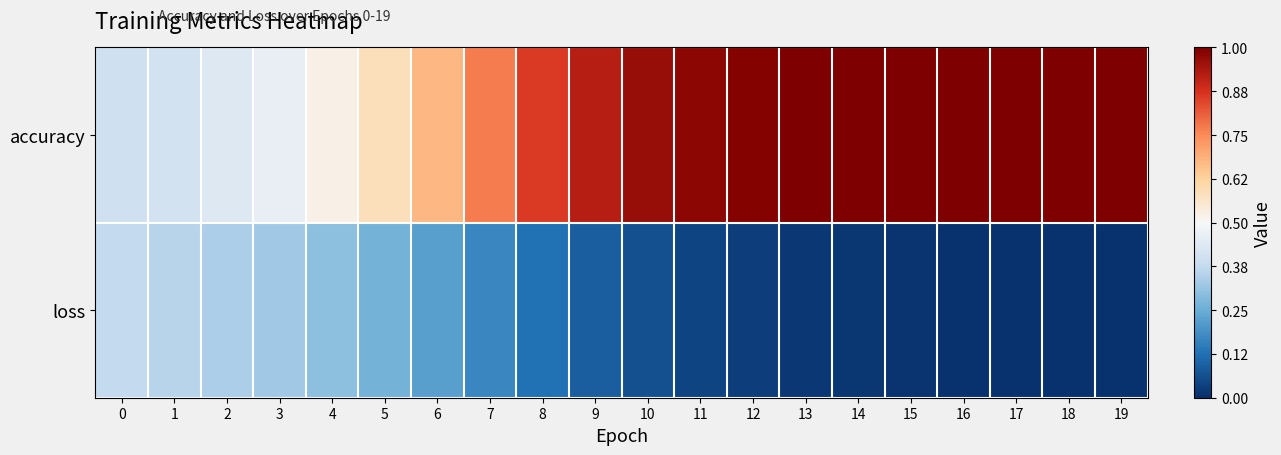

Reading right to left, transcribe all the data shown in this chart.

accuracy: 19=1.0	18=1.0	17=1.0	16=1.0	15=1.0	14=1.0	13=1.0	12=1.0	11=1.0	10=1.0	9=0.9	8=0.9	7=0.8	6=0.7	5=0.6	4=0.5	3=0.5	2=0.4	1=0.4	0=0.4
loss: 19=0.0	18=0.0	17=0.0	16=0.0	15=0.0	14=0.0	13=0.0	12=0.0	11=0.0	10=0.1	9=0.1	8=0.1	7=0.2	6=0.2	5=0.3	4=0.3	3=0.3	2=0.3	1=0.4	0=0.4